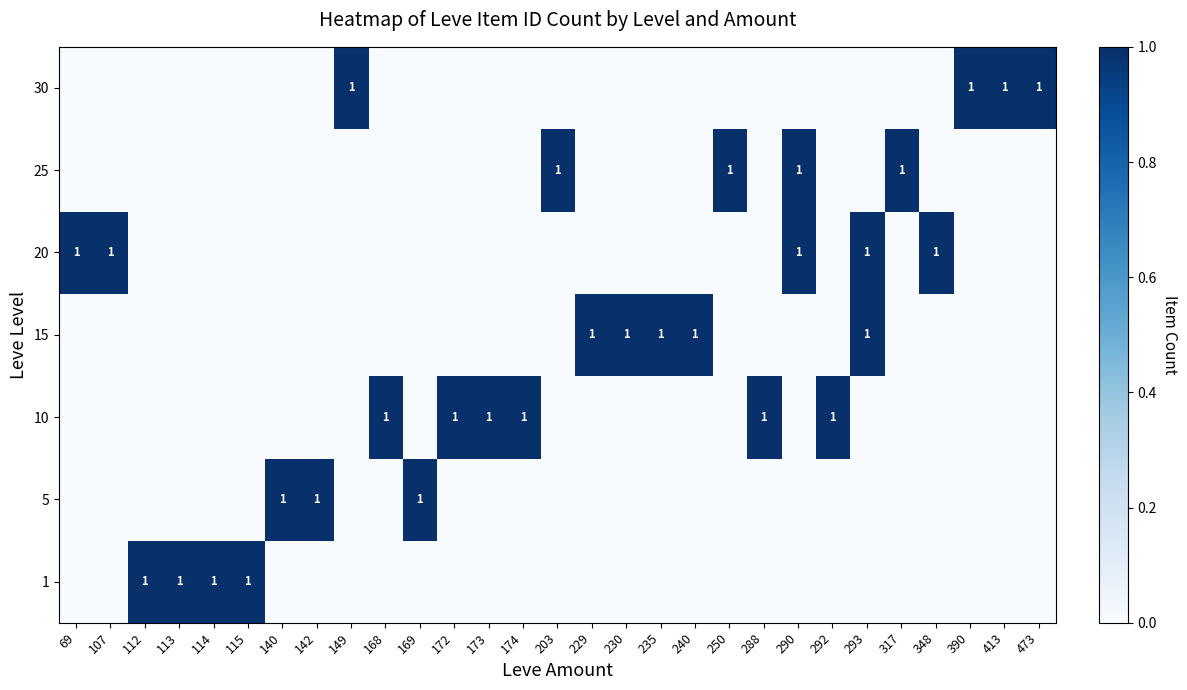

Which category has the lowest value across all series?

69